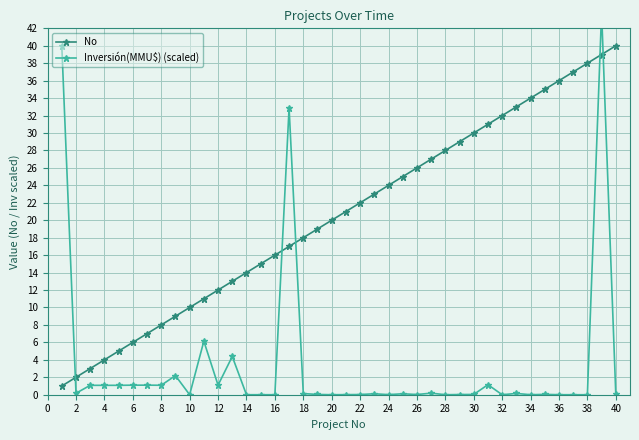

List the series in order of their overall mean, highest first.

No, Inversión(MMU$) (scaled)